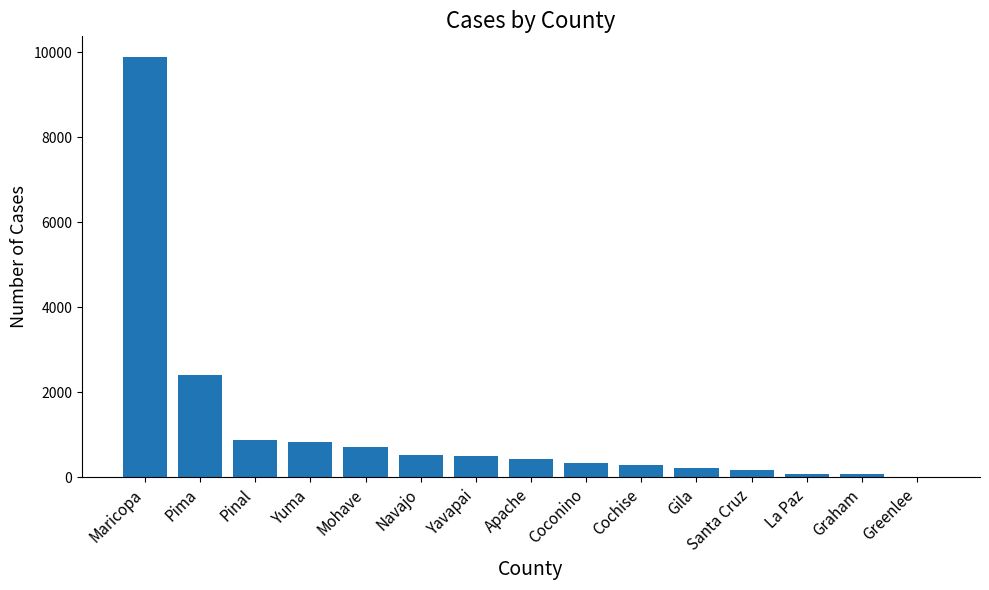

Is it true that the value at Graham is 78?

True